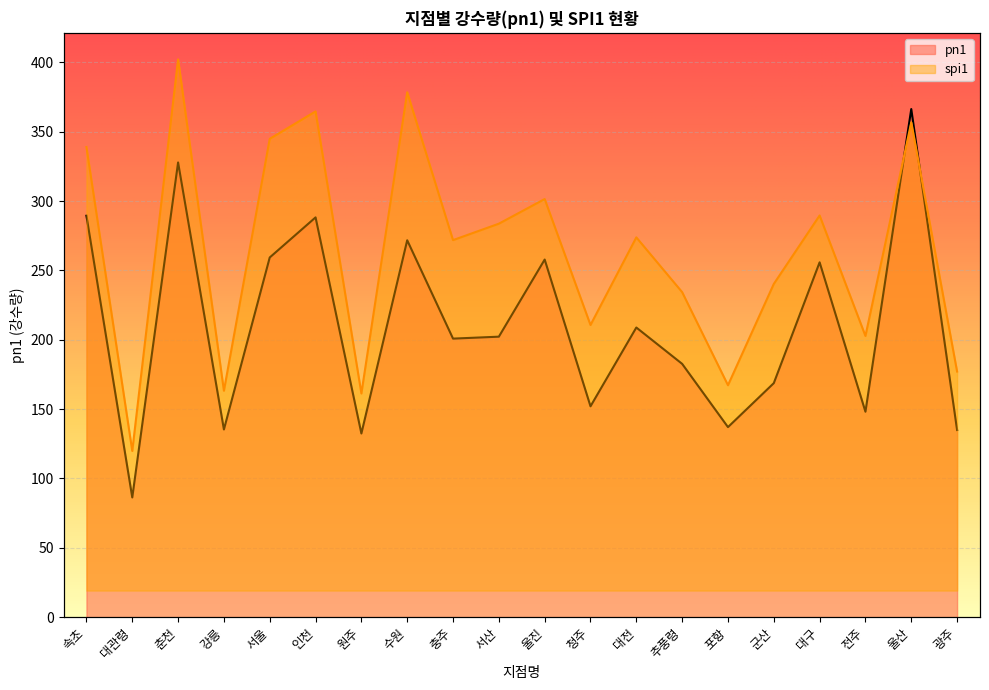

Reading left to right, what are all the values shown in this chart?

pn1: 289.4	86.3	327.8	135.3	259.3	288.2	132.4	271.7	200.8	202.2	257.8	152.0	208.8	182.6	137.0	168.7	255.8	148.1	366.3	134.9
spi1: 183.5	57.8	219.8	82.7	186.9	198.3	81.6	206.2	145.0	151.8	162.0	109.9	146.1	123.5	85.0	126.9	155.2	105.4	193.7	90.6